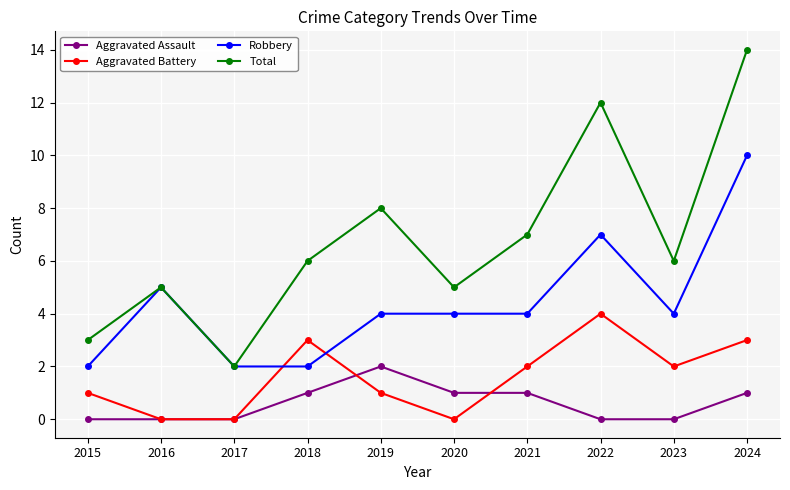

How many values in the Aggravated Assault series are below 1?

5